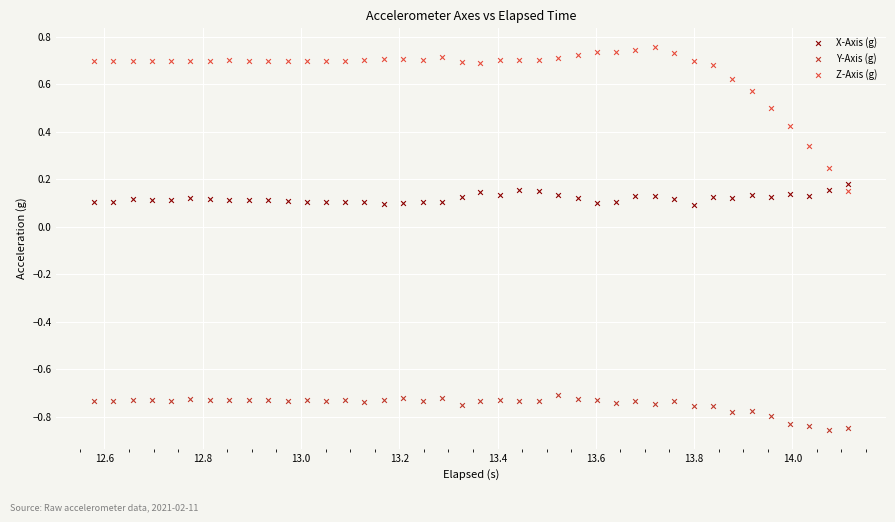

What are all the series names shown in the legend?

X-Axis (g), Y-Axis (g), Z-Axis (g)